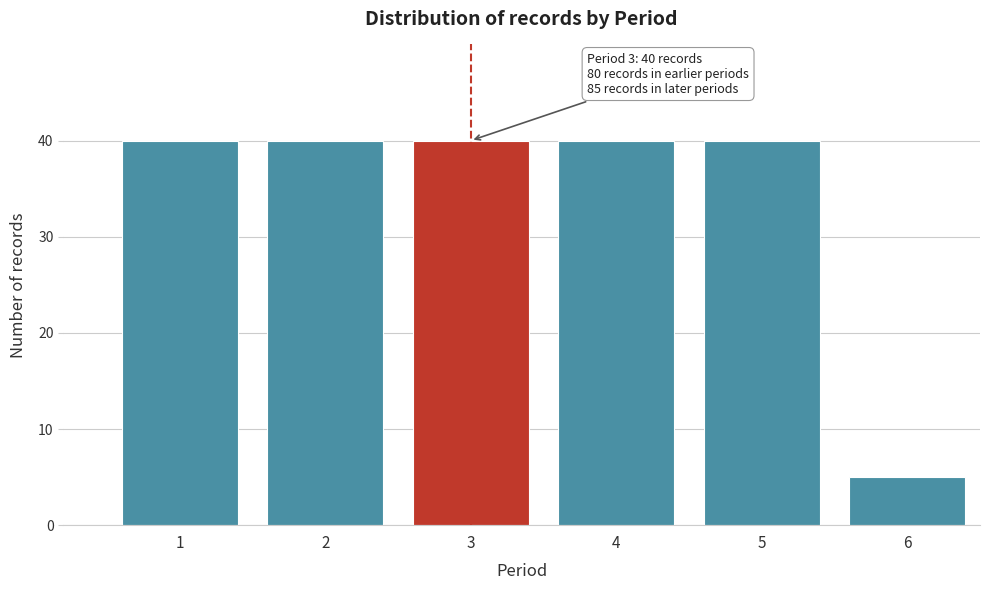

Reading left to right, transcribe all the data shown in this chart.

40	40	40	40	40	5